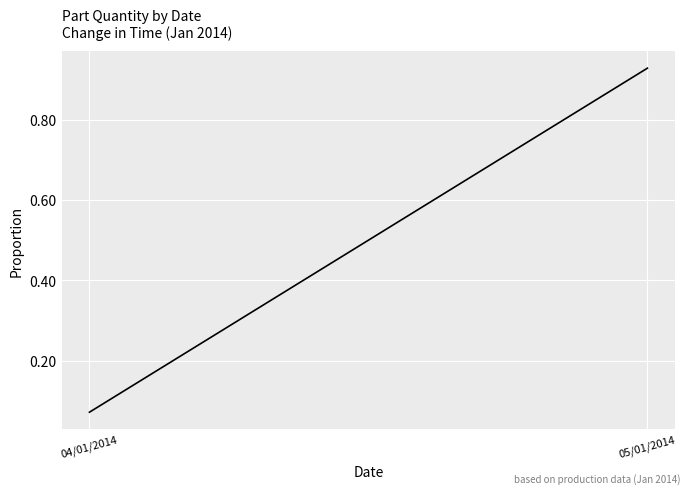

Rank the categories by value from highest to lowest.

05/01/2014, 04/01/2014